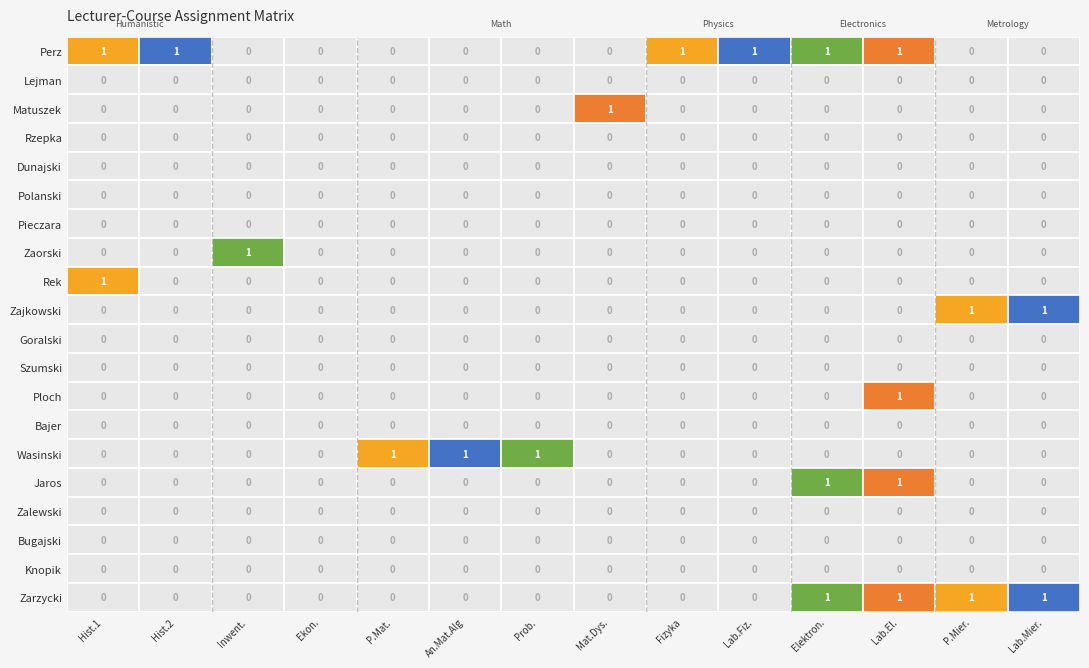

The value of Ploch at 12 is 0. True or false?

False